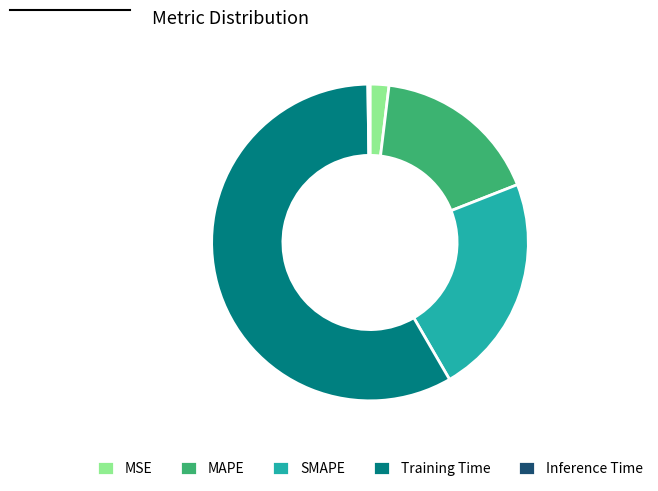

Does MAPE represent more than half of the total?

No